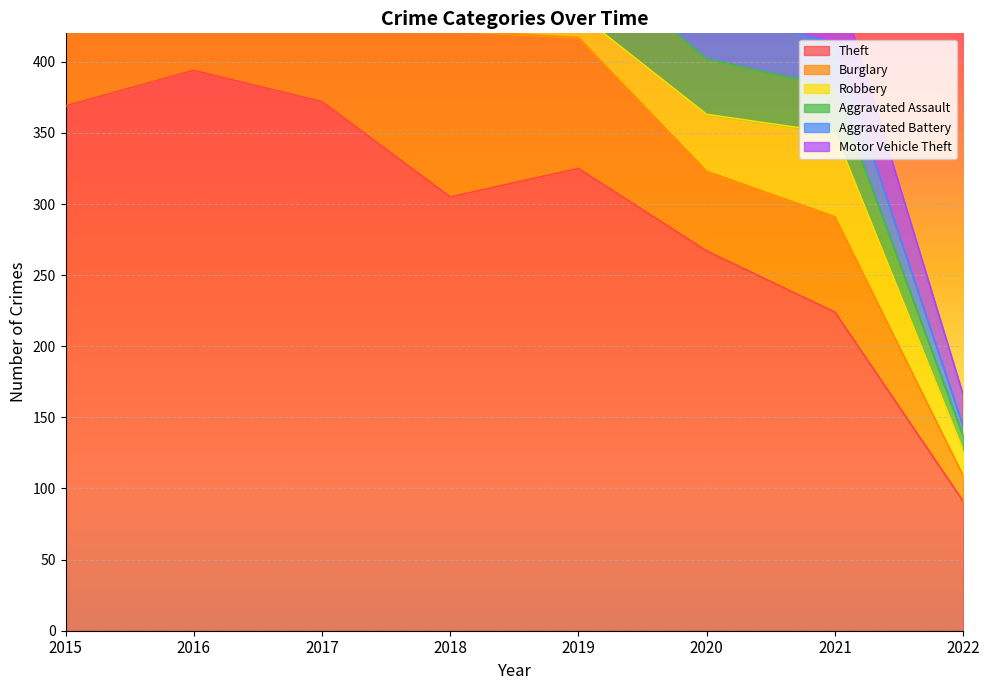

Is it true that Theft equals 405 at 2020?

False